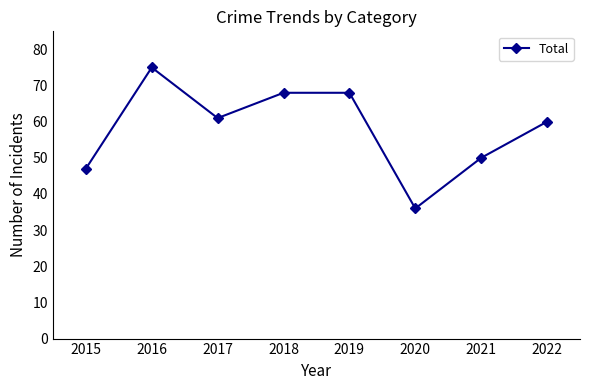

Which category has the lowest value across all series?

2020